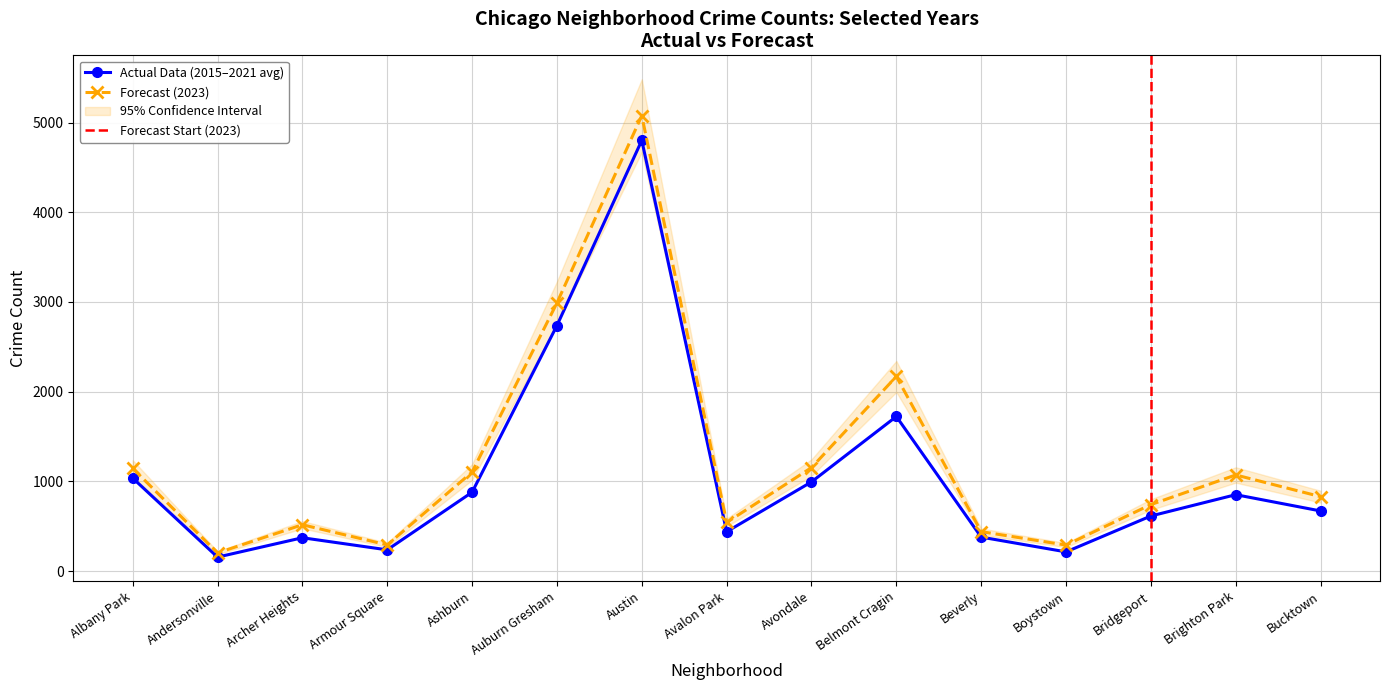

True or false: 2021 and 2018 intersect in this chart.

False